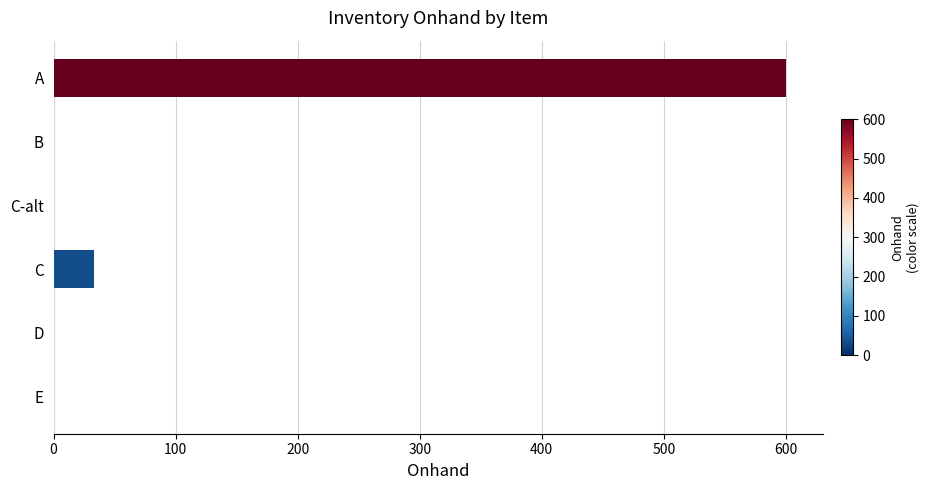

What is the sum of all values?

633